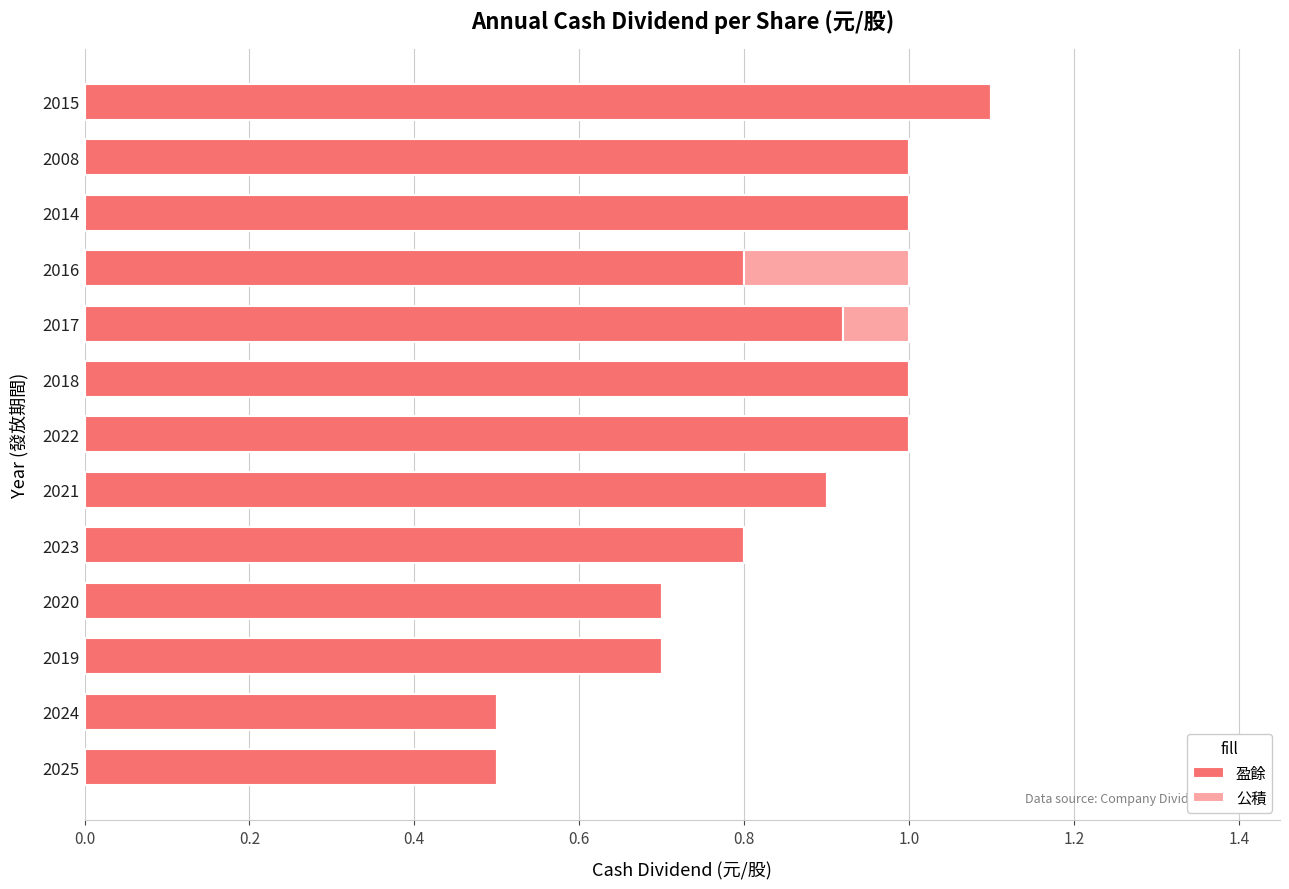

What is the highest value of the 盈餘 series?

1.1